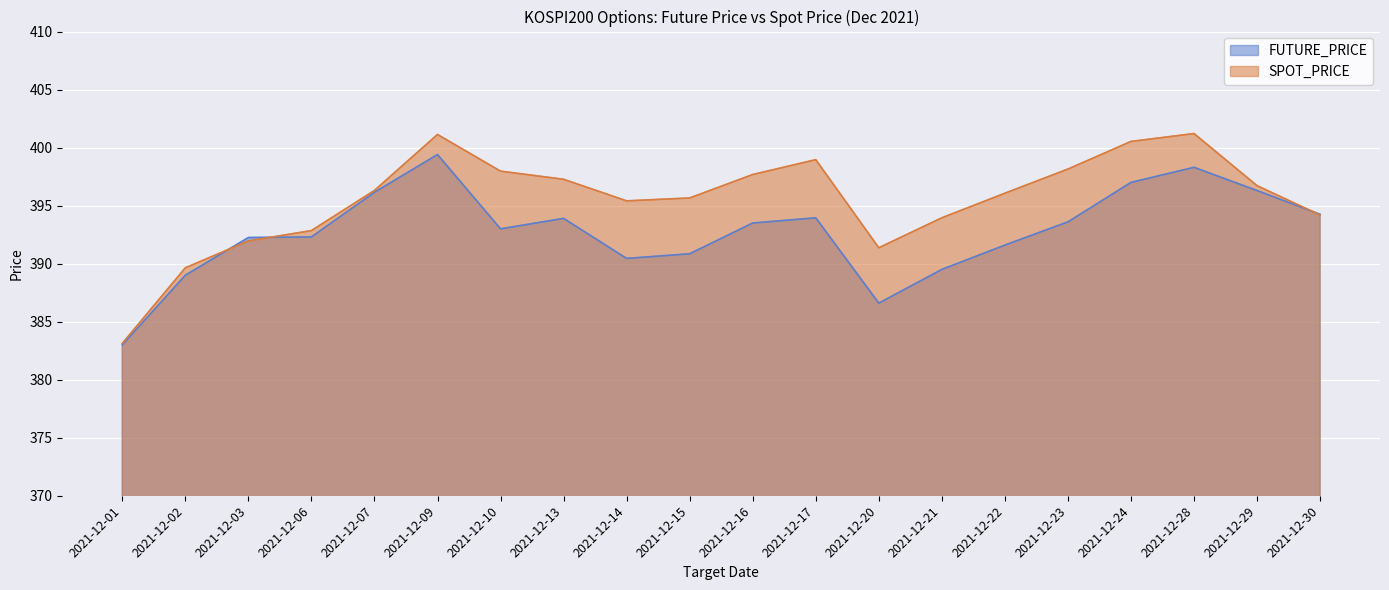

Between which two adjacent categories do SPOT_PRICE and FUTURE_PRICE first intersect?

2021-12-02 and 2021-12-03